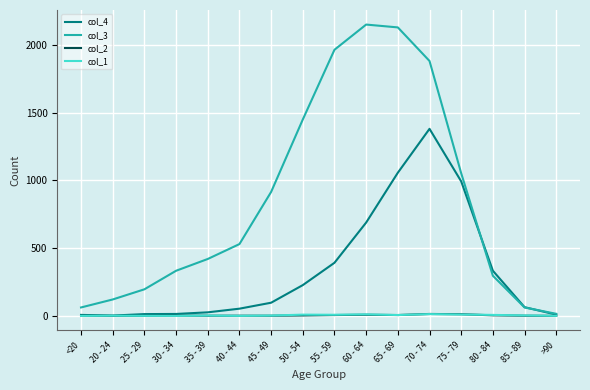

What position from the left is 25 - 29?

3